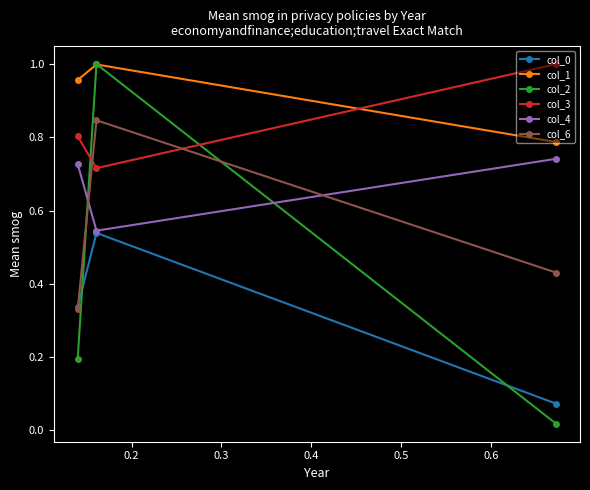

At how many categories does at least one series exceed 0?

3